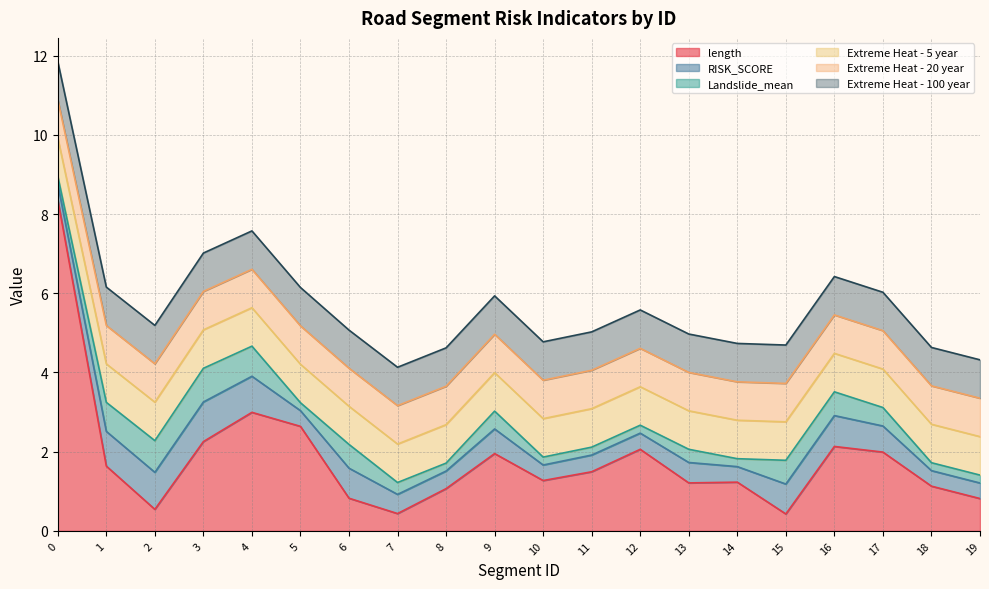

Does the chart have visible grid lines?

Yes